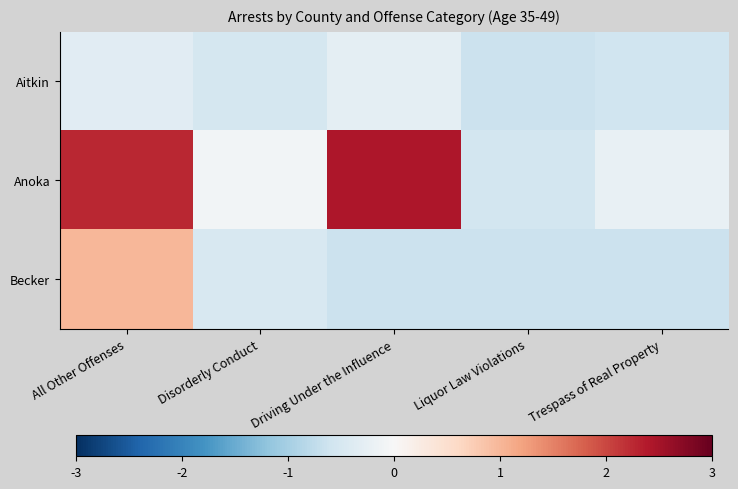

At which category is the sum across all series the highest?

All Other Offenses